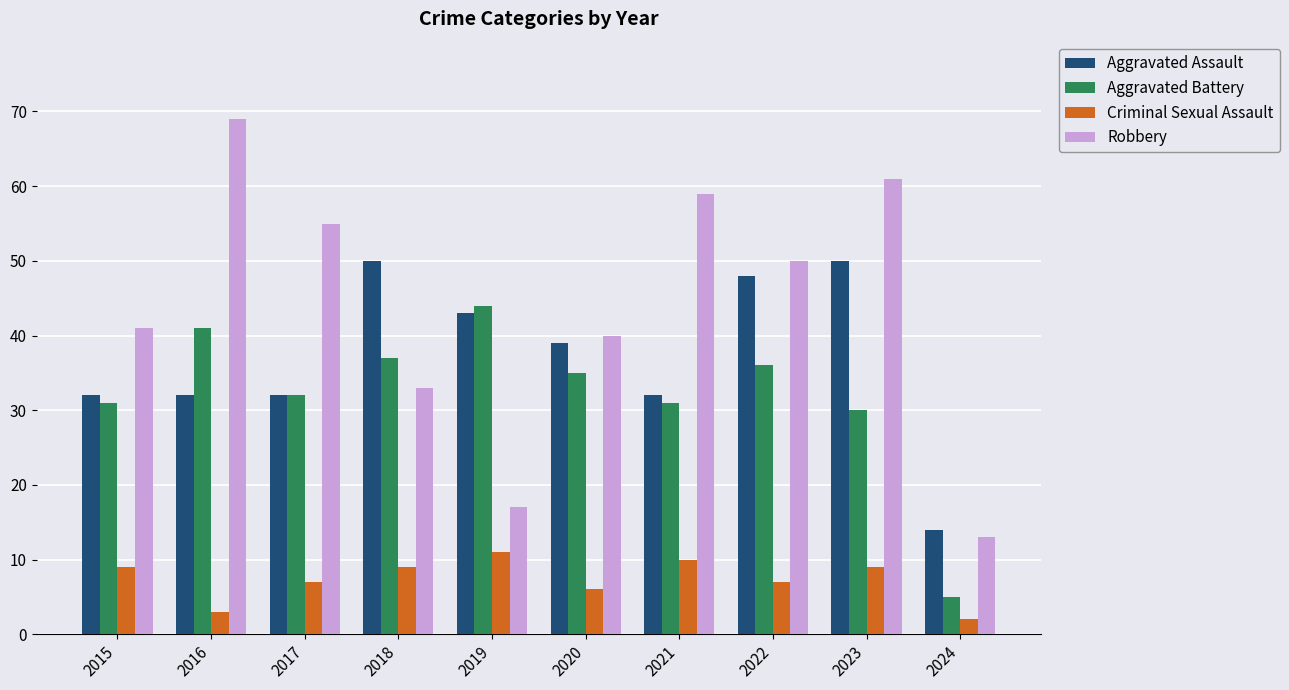

Rank the series at 2016 from highest to lowest value.

Robbery, Aggravated Battery, Aggravated Assault, Criminal Sexual Assault